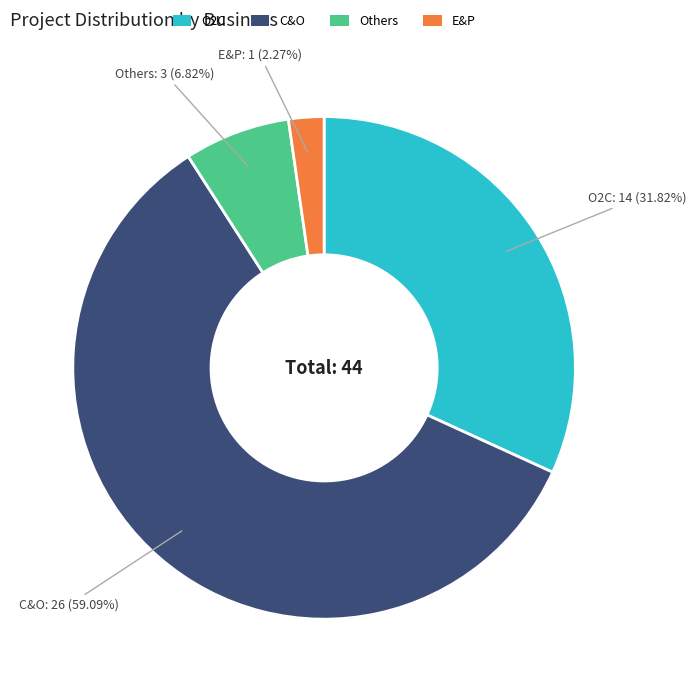

Is the sum of C&O and O2C greater than half?

Yes